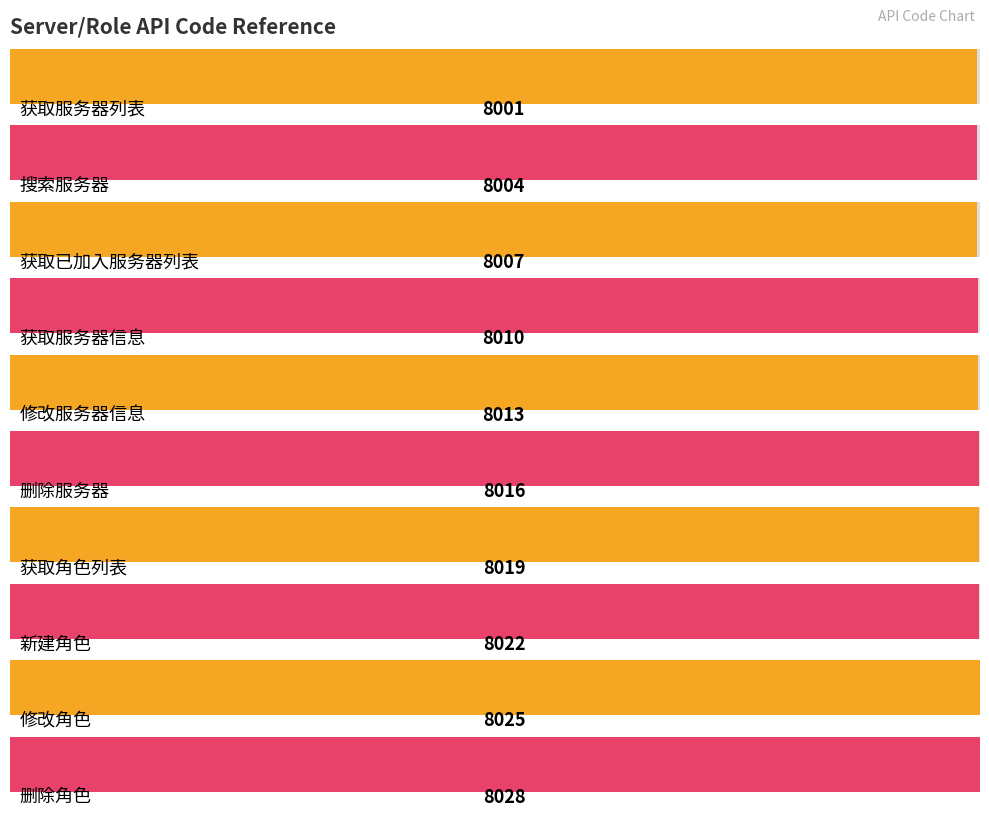

Is it true that the value at 新建角色 is 8022?

True